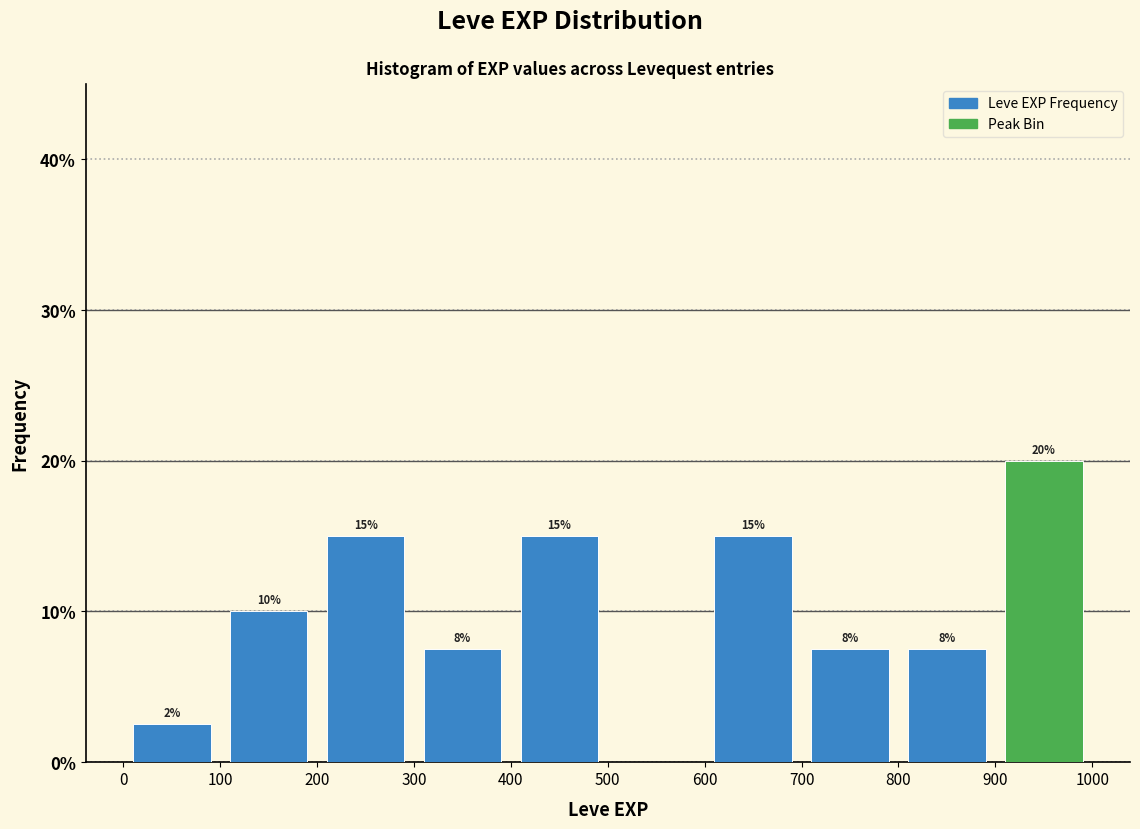

Which range on the x-axis has the tallest bar?

900 to 1000